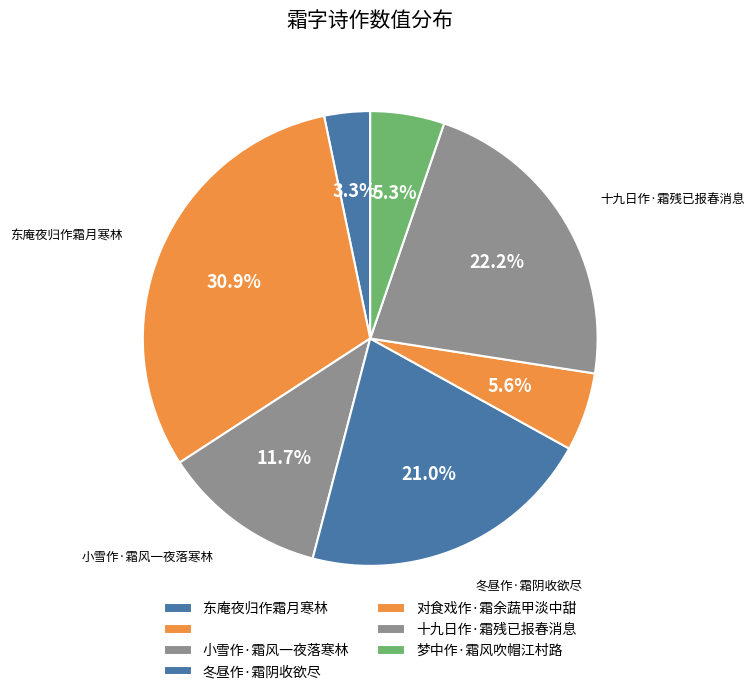

Count the number of slices in the pie.

7